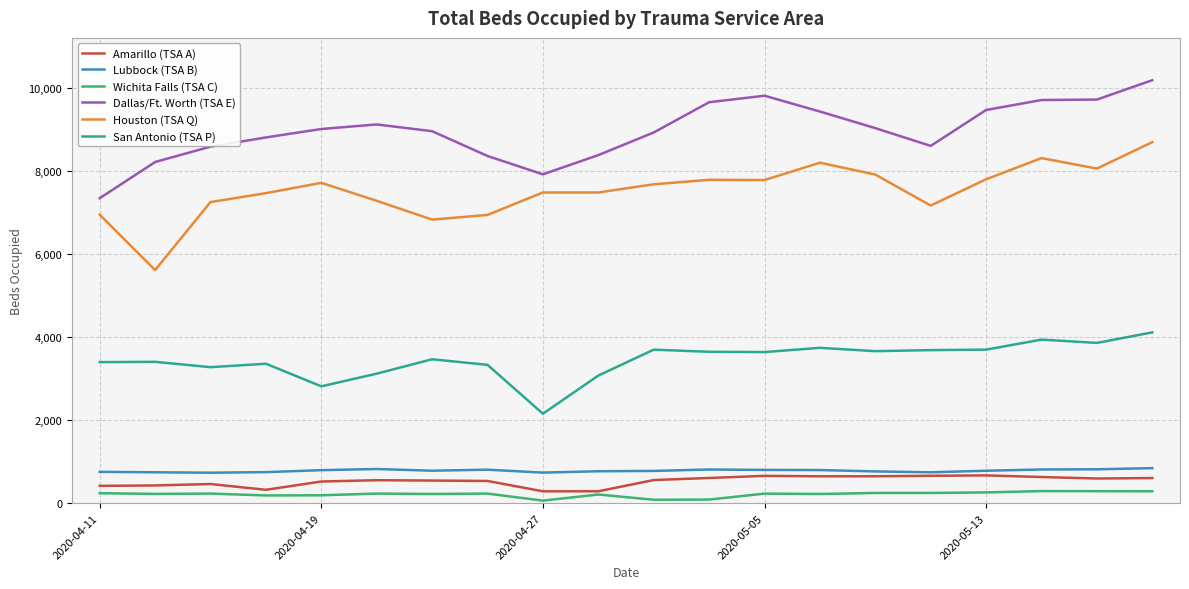

True or false: Dallas/Ft. Worth (TSA E) and Wichita Falls (TSA C) cross at least once.

False